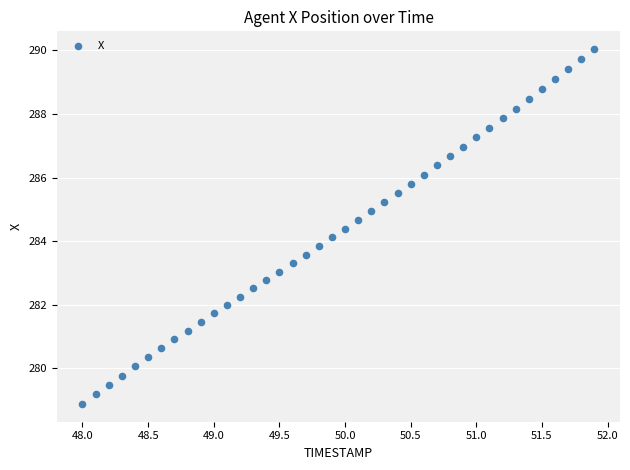

What is the range of Y values (max minus min)?

11.2